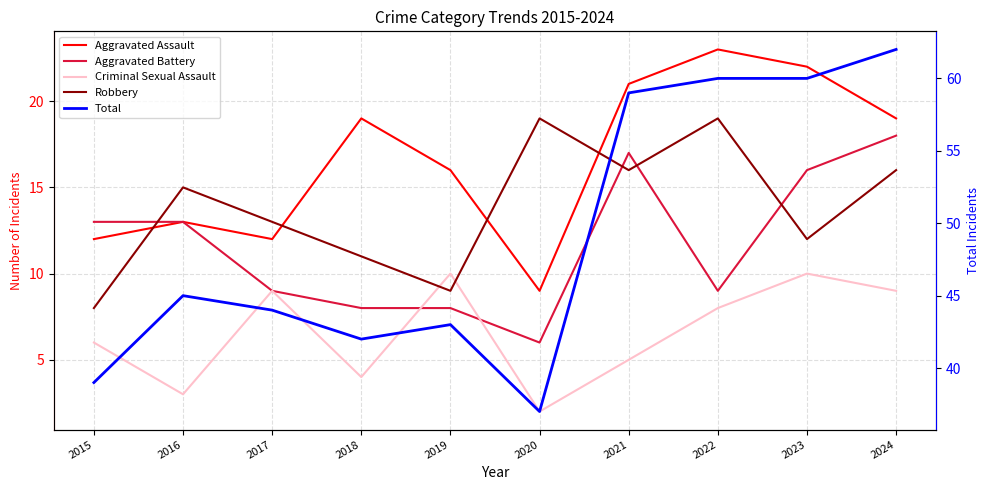

Which series has the widest spread of values?

Total